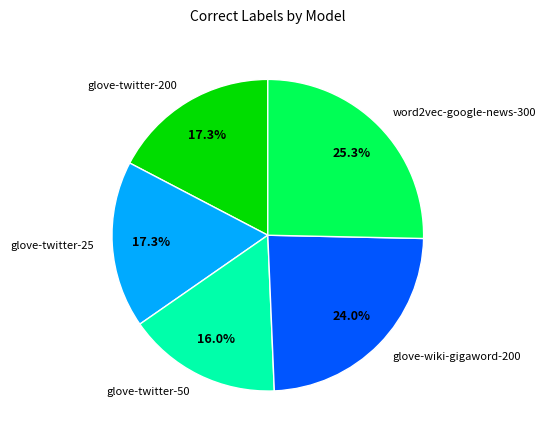

Count the number of slices in the pie.

5